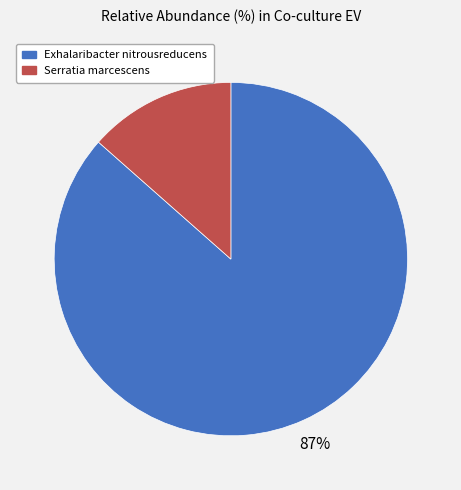

Between Exhalaribacter nitrousreducens and Serratia marcescens, which is larger?

Exhalaribacter nitrousreducens